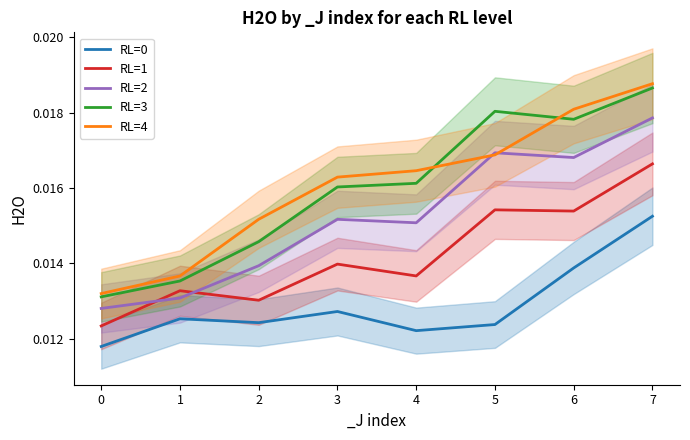

What are all the series names shown in the legend?

RL=0, RL=1, RL=2, RL=3, RL=4